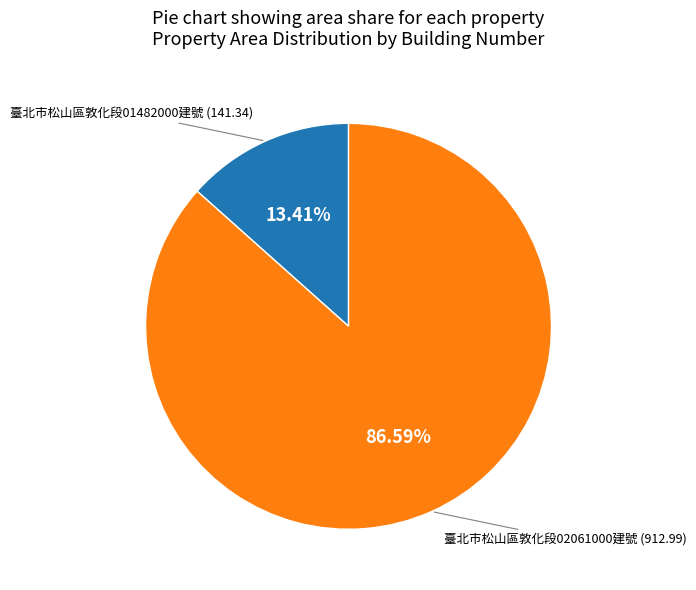

Does 臺北市松山區敦化段02061000建號 (912.99) represent more than half of the total?

Yes